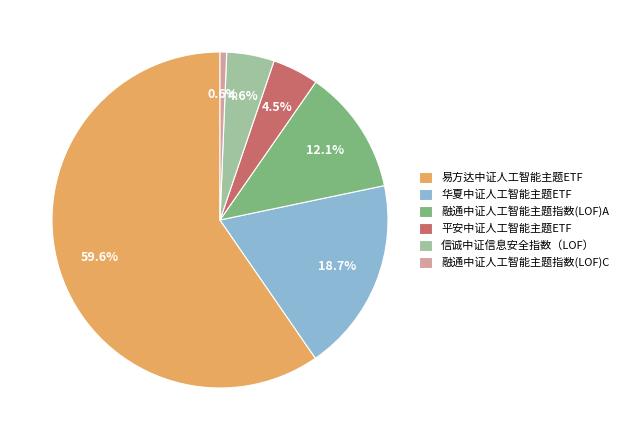

Which slice is the smallest?

融通中证人工智能主题指数(LOF)C